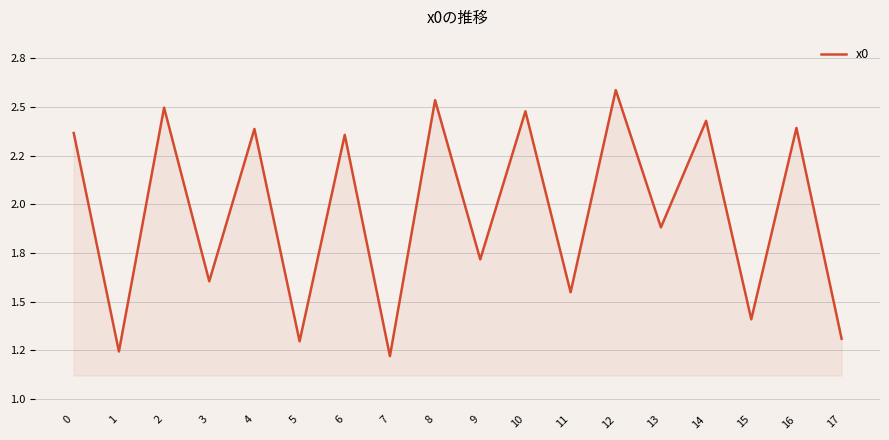

Does the chart display data point markers on the line(s)?

No